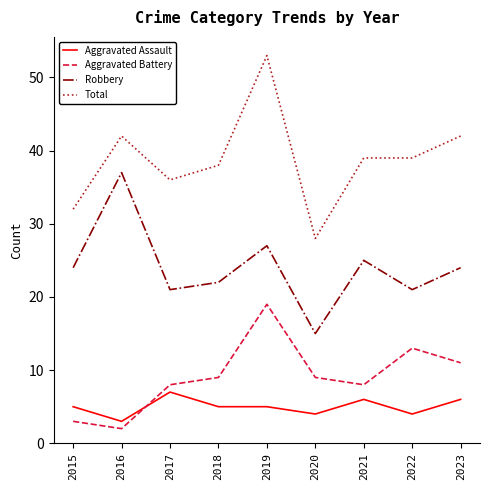

The Aggravated Assault series shows 1 at 2016. True or false?

False